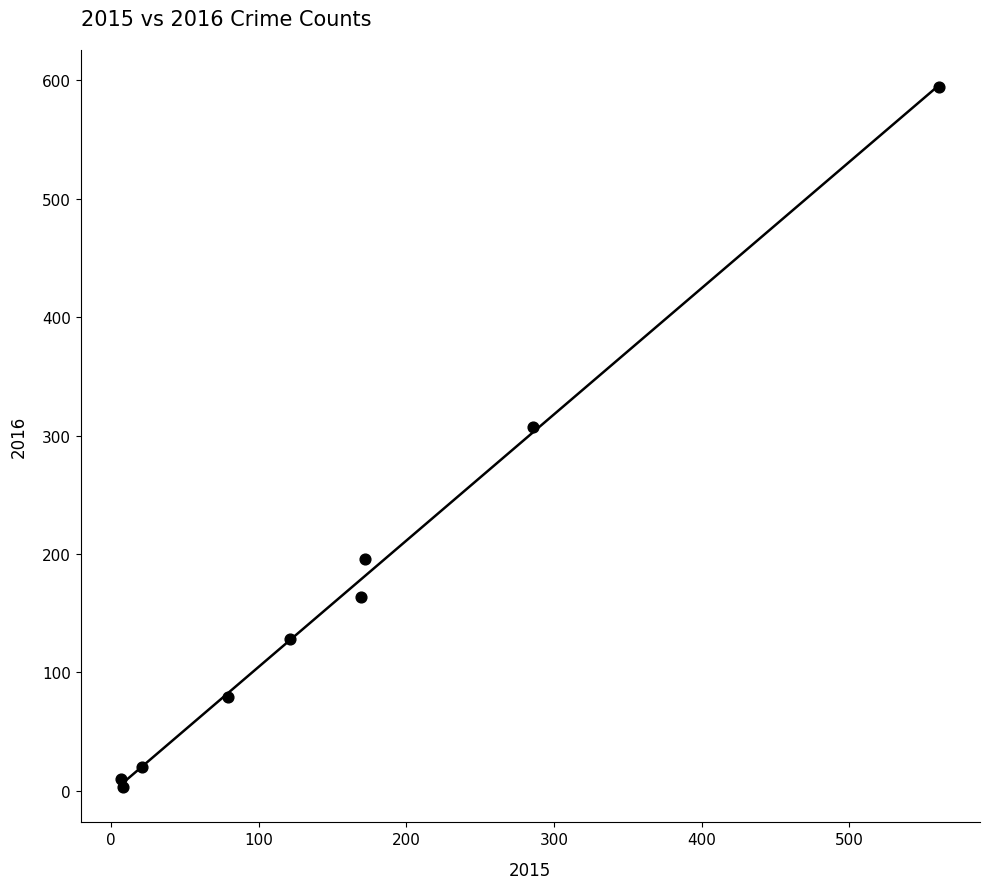

What Y value in the scatter plot is closest to 298?

307